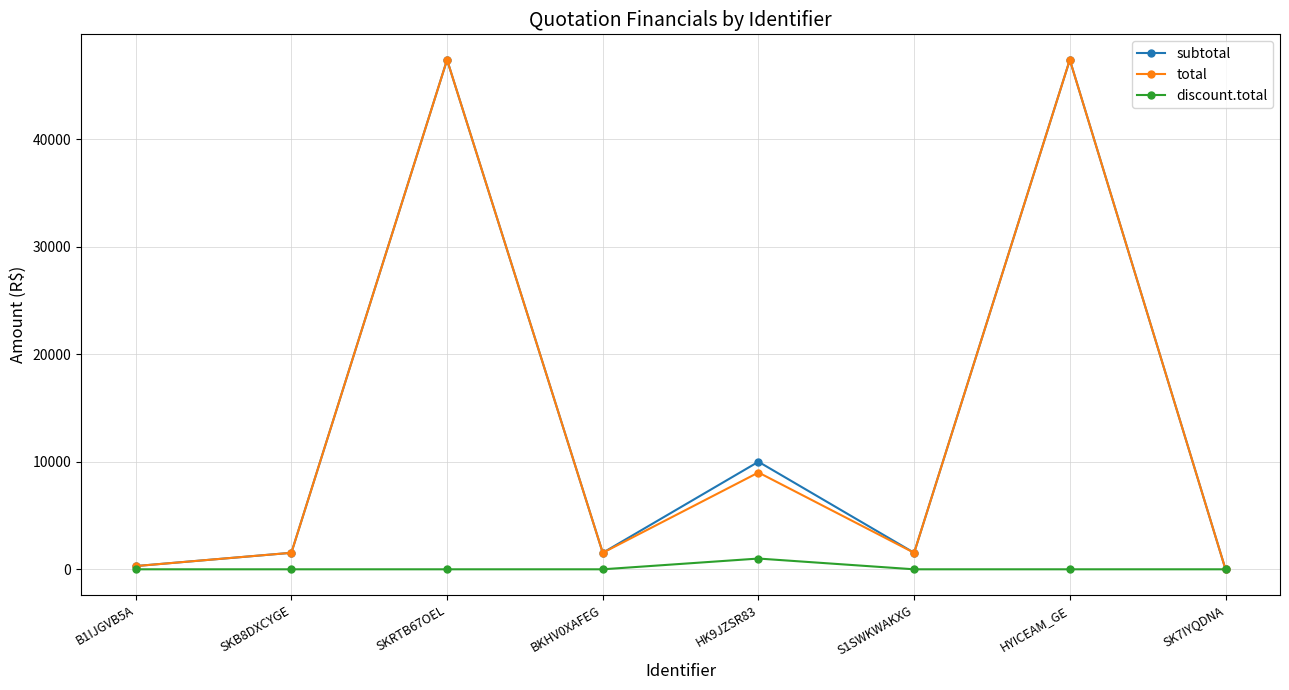

What is the maximum value for total?

47370.0